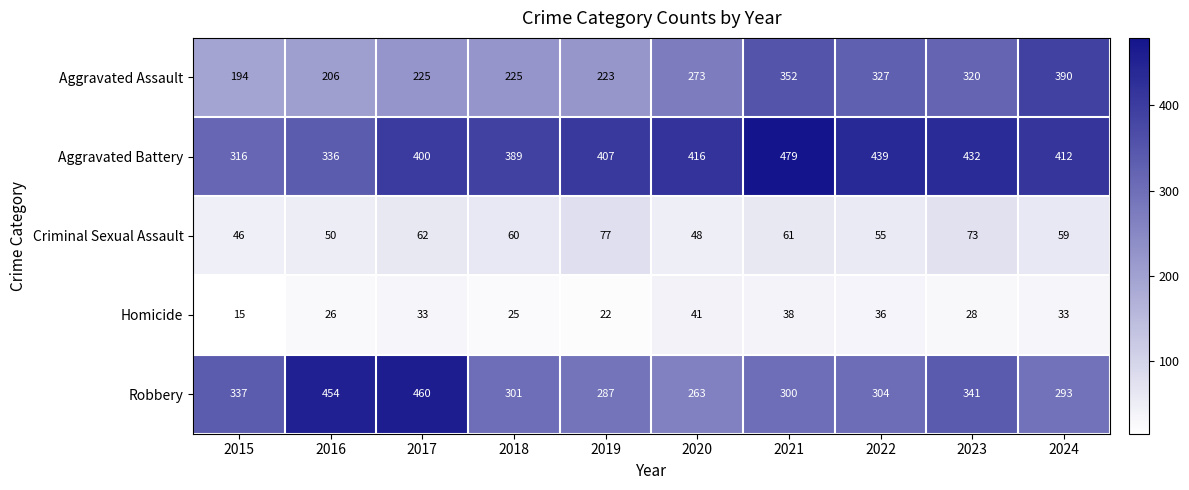

Which series changed the most between 2018 and 2020?

Aggravated Assault